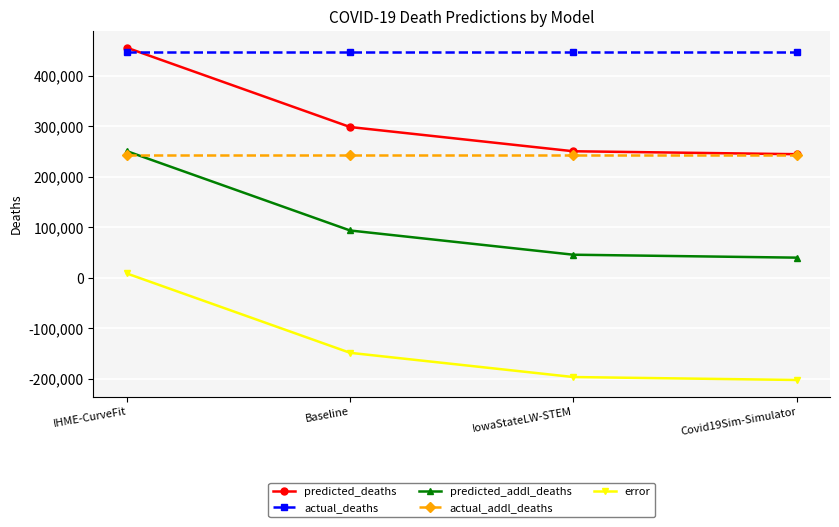

What are all the series names shown in the legend?

predicted_deaths, actual_deaths, predicted_addl_deaths, actual_addl_deaths, error